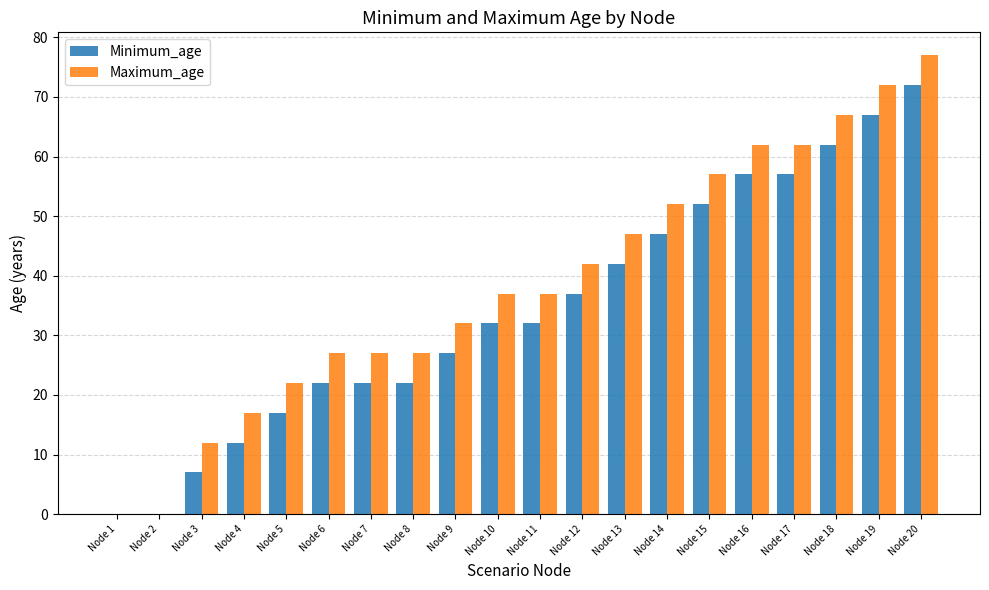

Where is Minimum_age nearest to the value 36?

Node 12